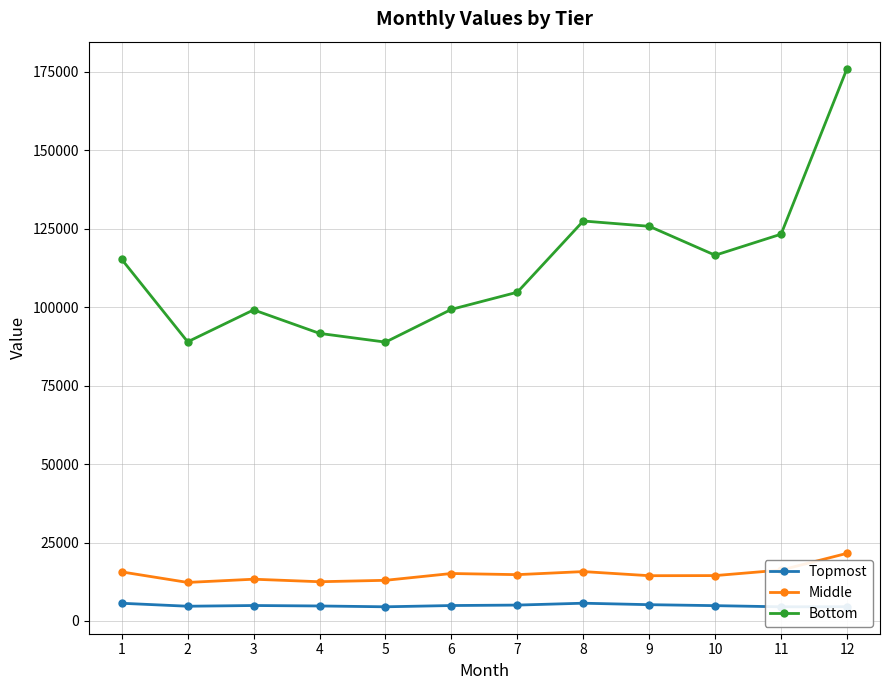

True or false: Middle has more than 1 interior local peaks.

True